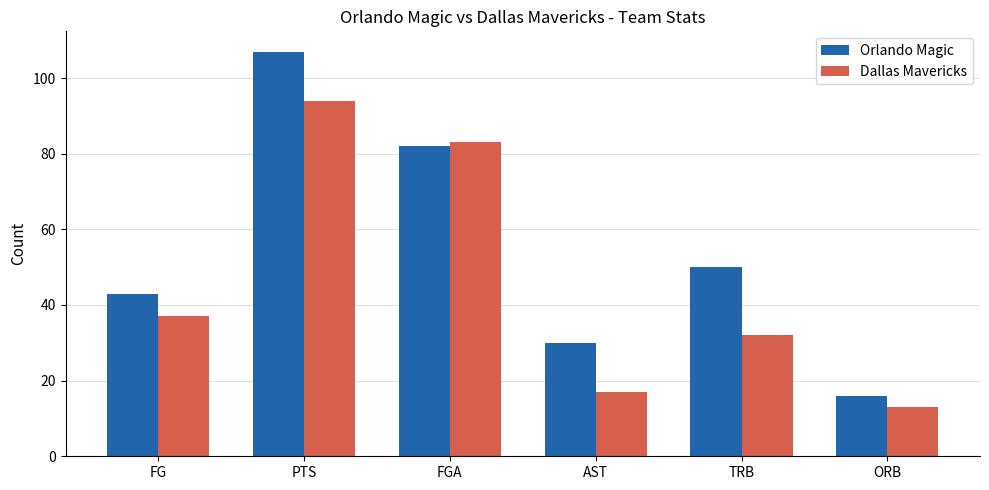

Which series has the largest range (max minus min)?

Orlando Magic